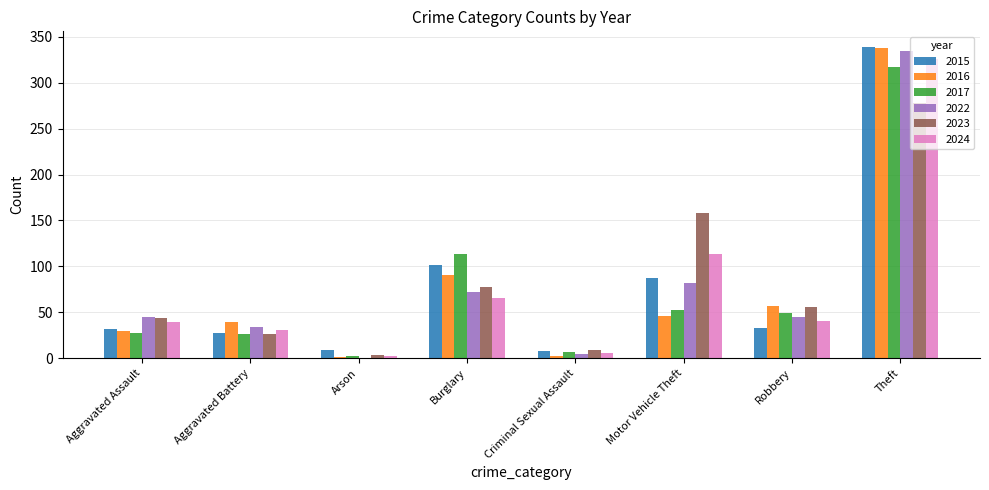

The 2017 series shows 49 at Robbery. True or false?

True